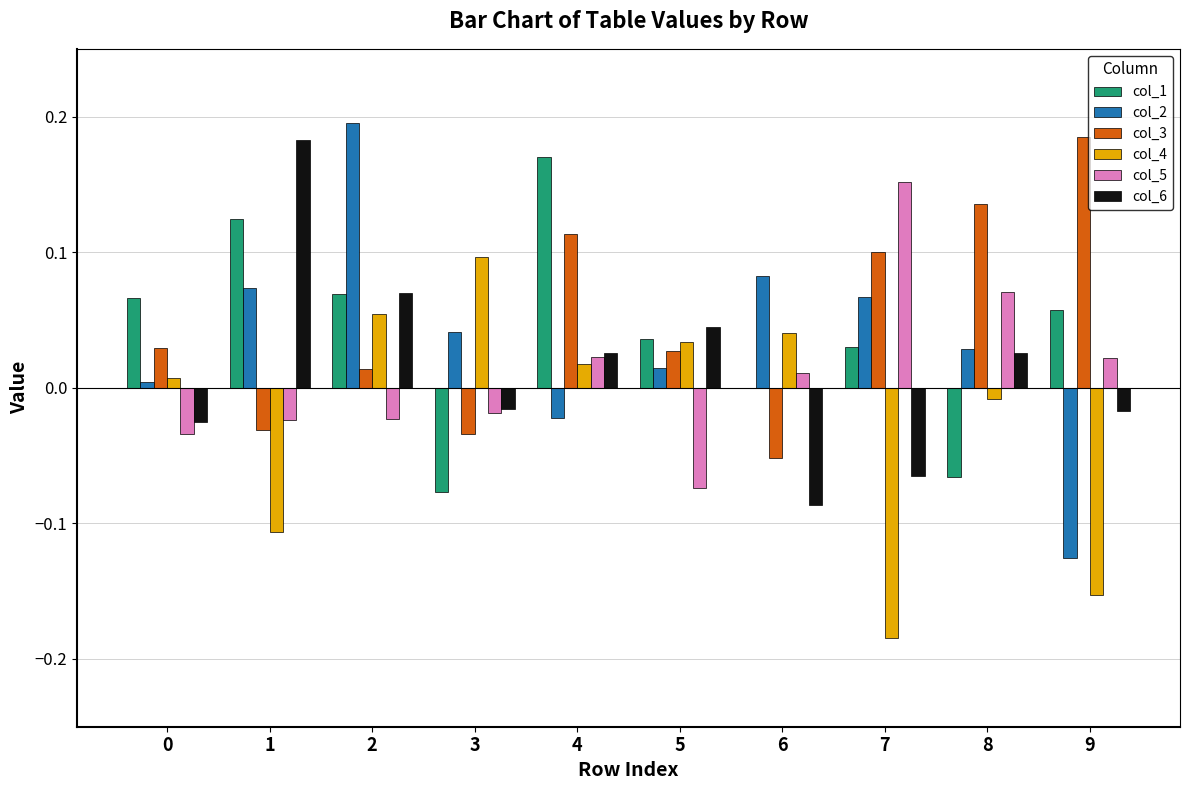

What is the total value across all series at 2?

0.4